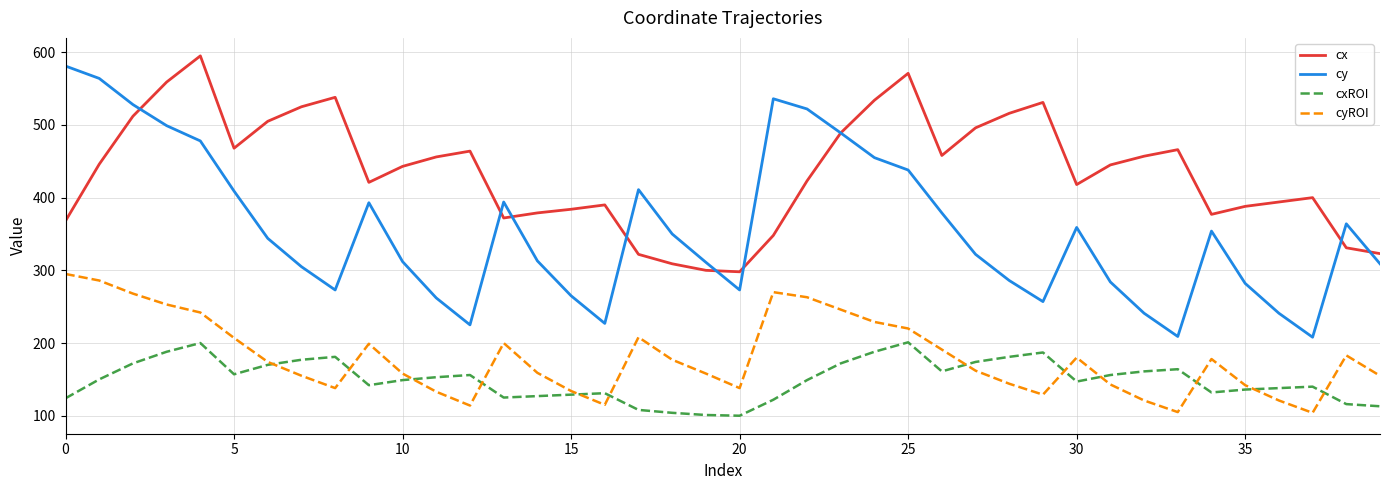

What is the highest value of the cyROI series?

295